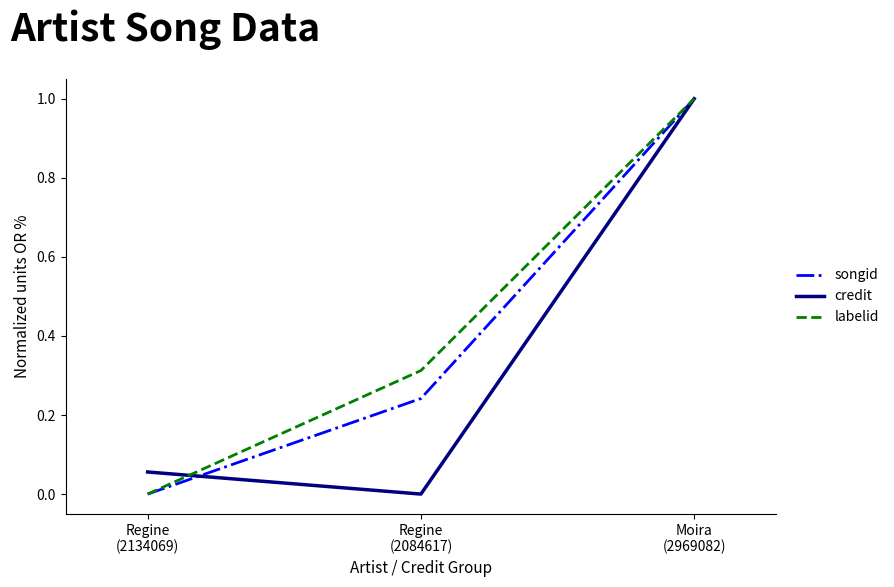

What is the total value across all series at Moira
(2969082)?

3.0